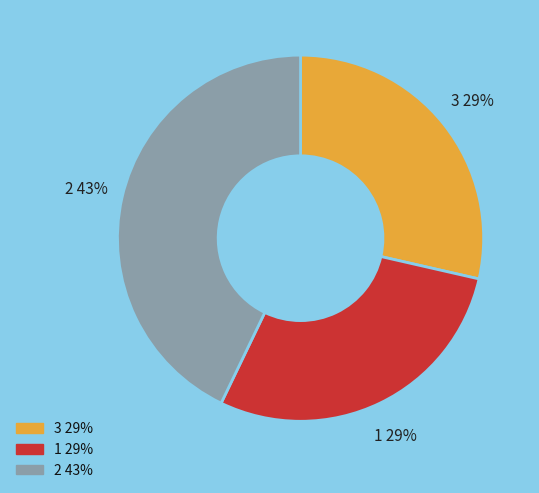

To the nearest percent, what is the difference between the largest and smallest slice percentages?

14%